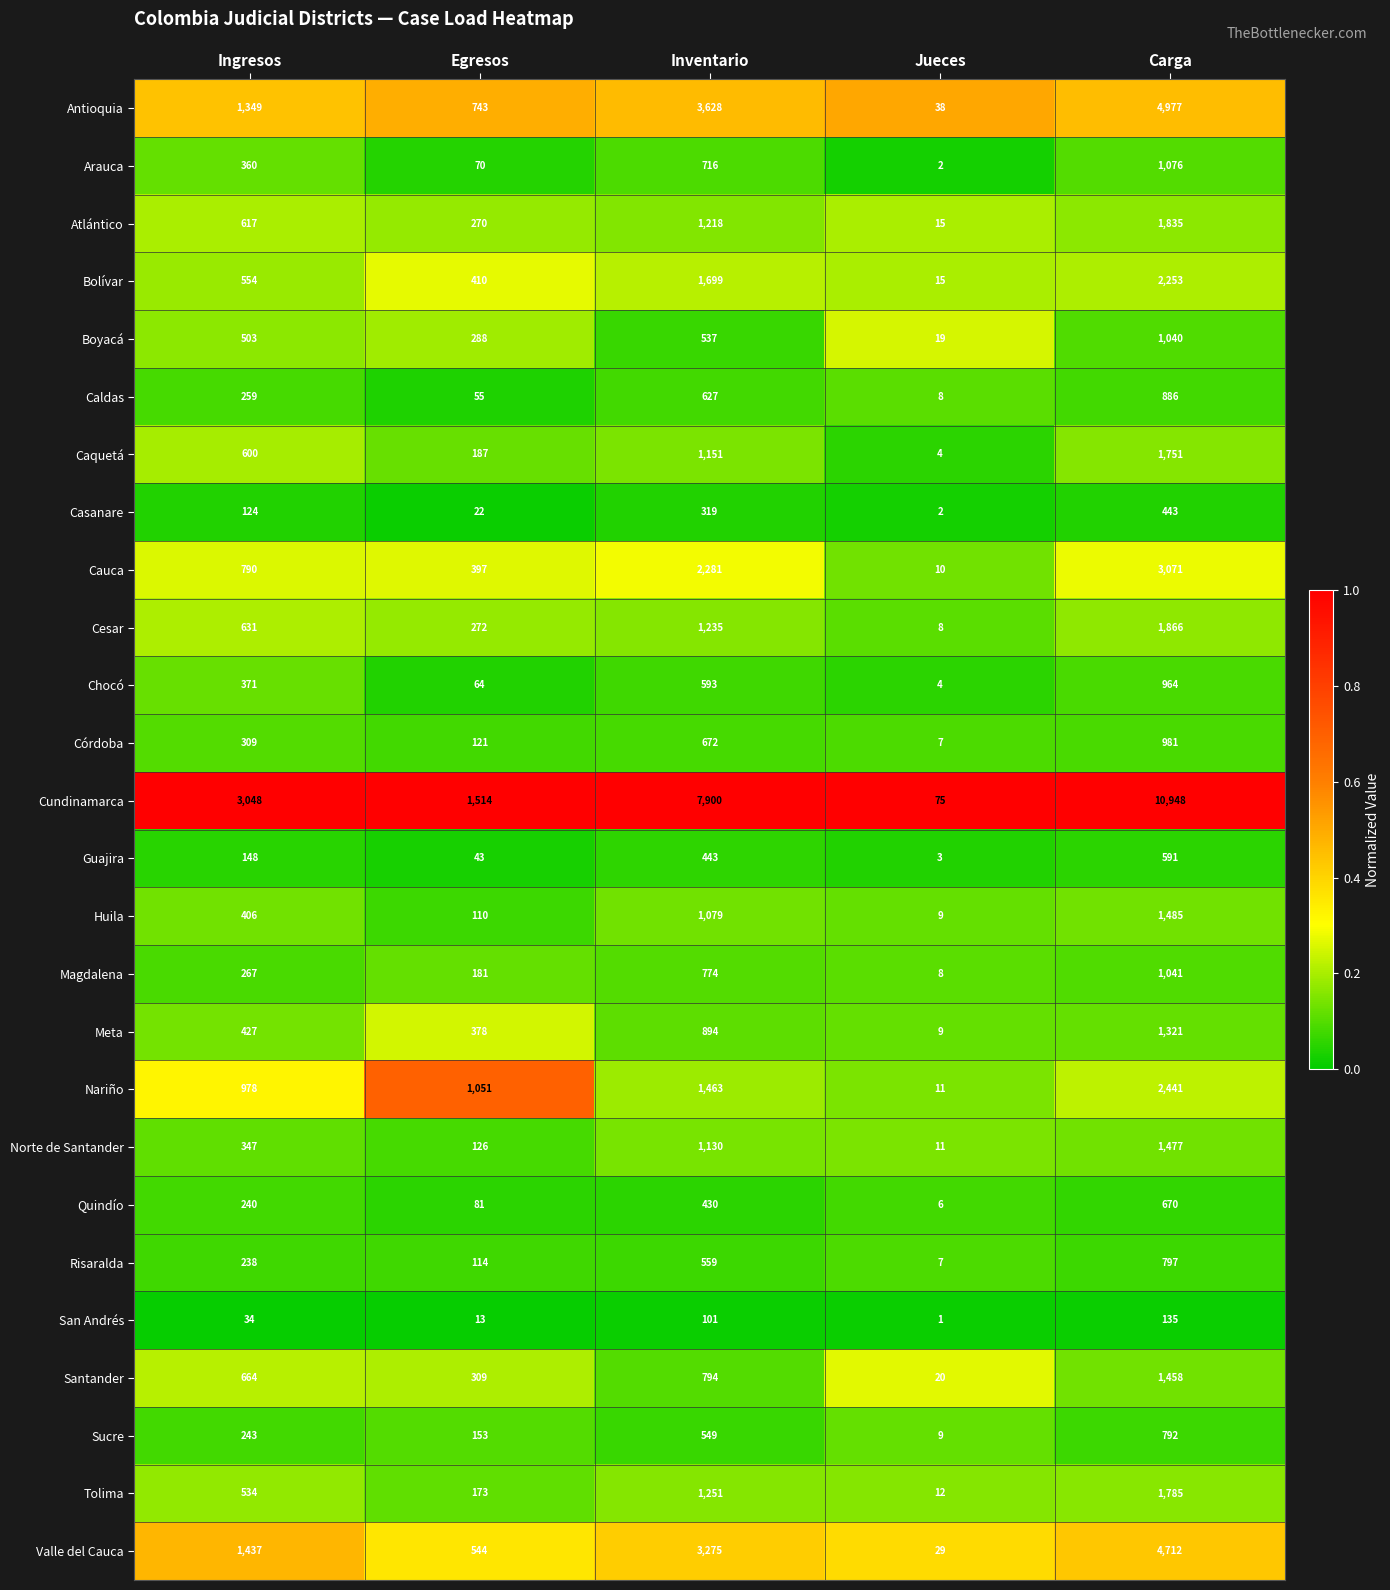

Is it true that Sucre equals 1288 at Carga?

False